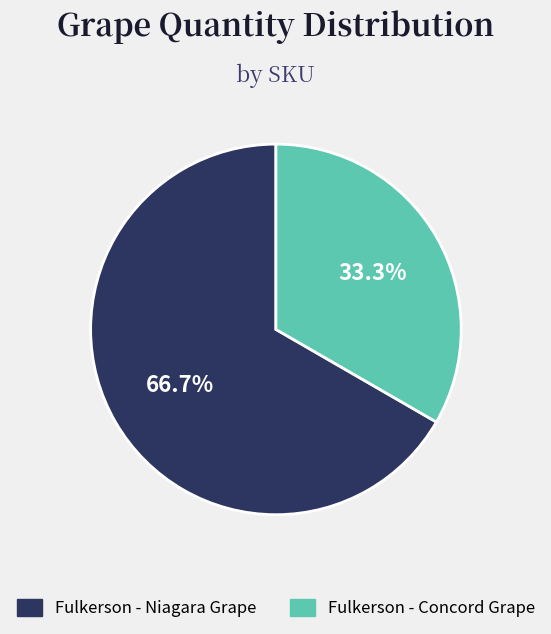

Which has a higher value, Fulkerson - Niagara Grape or Fulkerson - Concord Grape?

Fulkerson - Niagara Grape